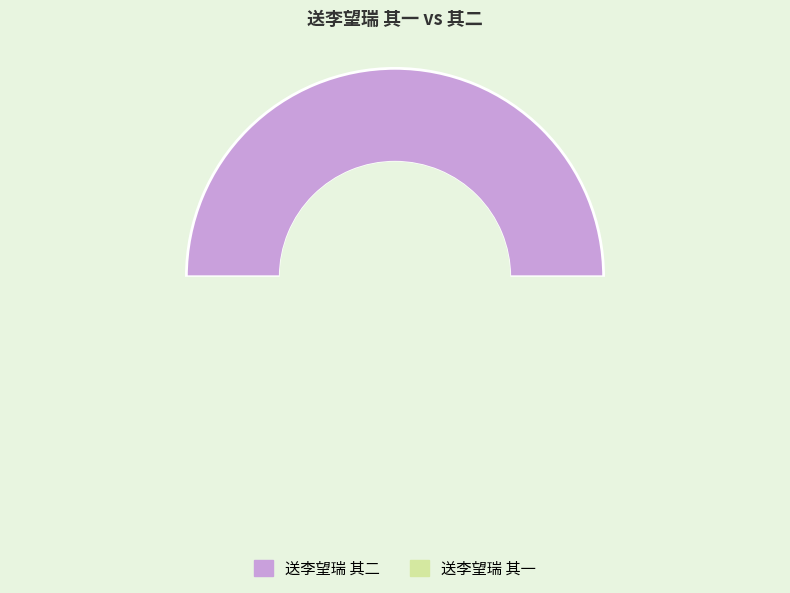

Combined, what portion of the pie is 送李望瑞 其二 and 送李望瑞 其一?

100.0%